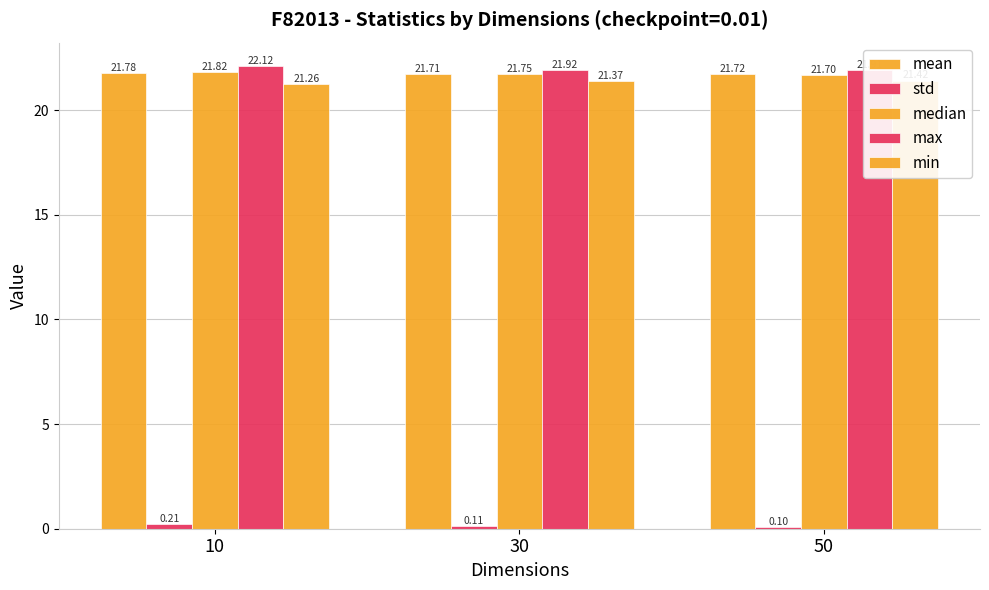

Rank the categories by std value from highest to lowest.

10, 30, 50